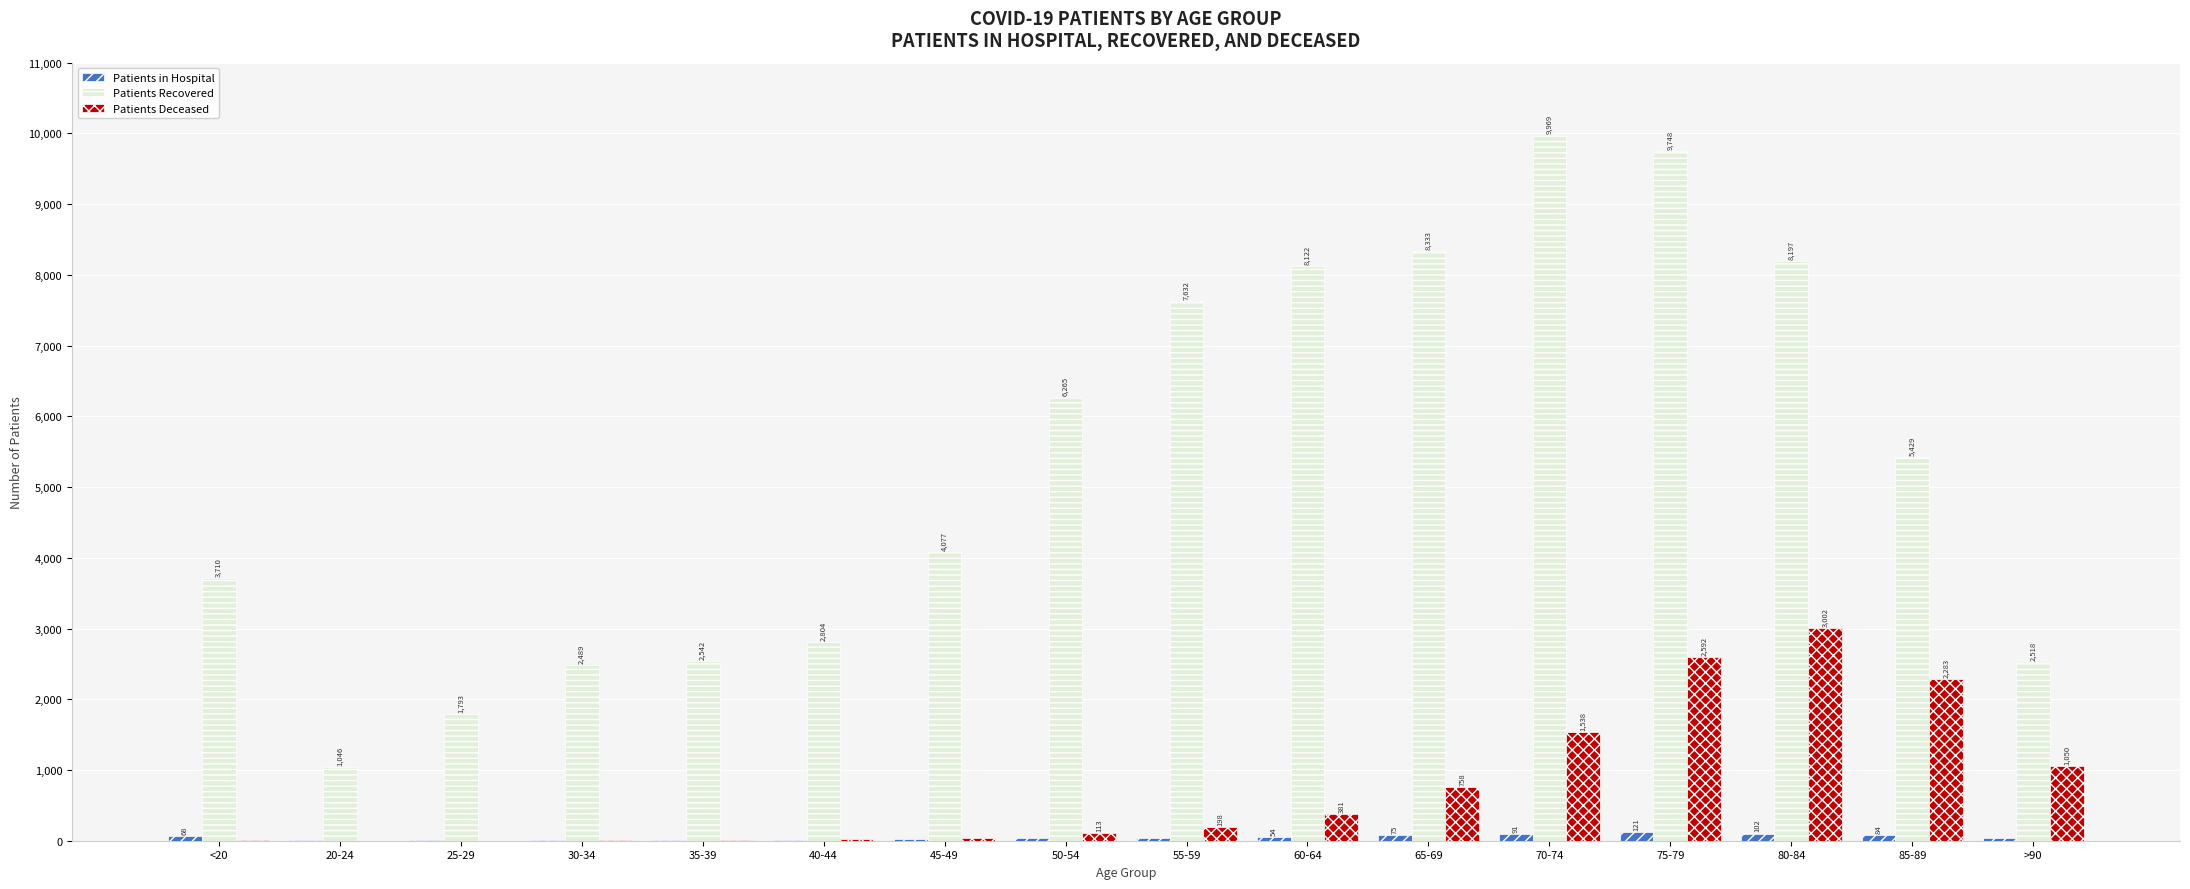

Which category has the highest value across all series?

70-74